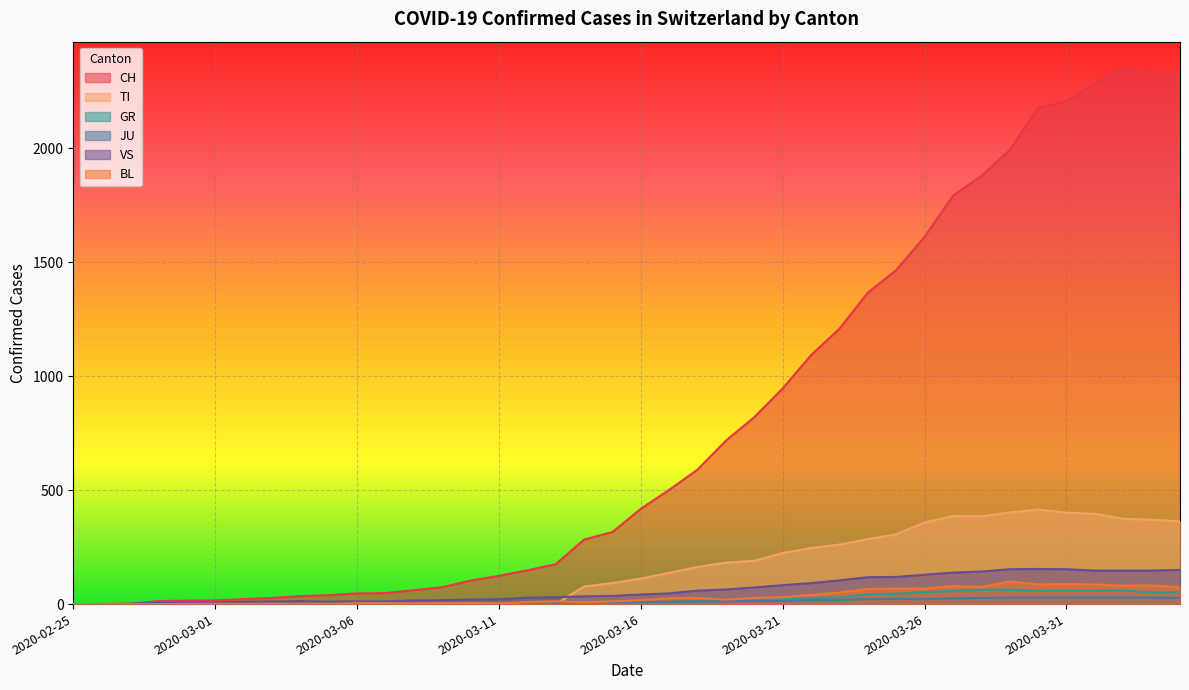

What is the label of the 8th point from the right?

2020-03-28